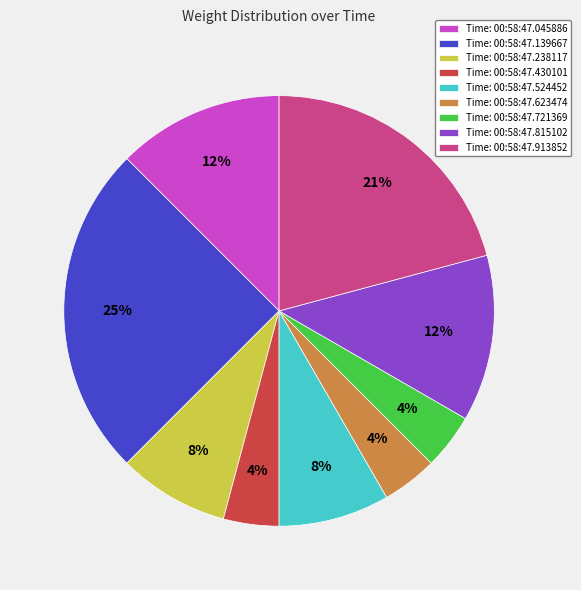

Do Time: 00:58:47.139667 and Time: 00:58:47.815102 together represent more than half of the pie?

No